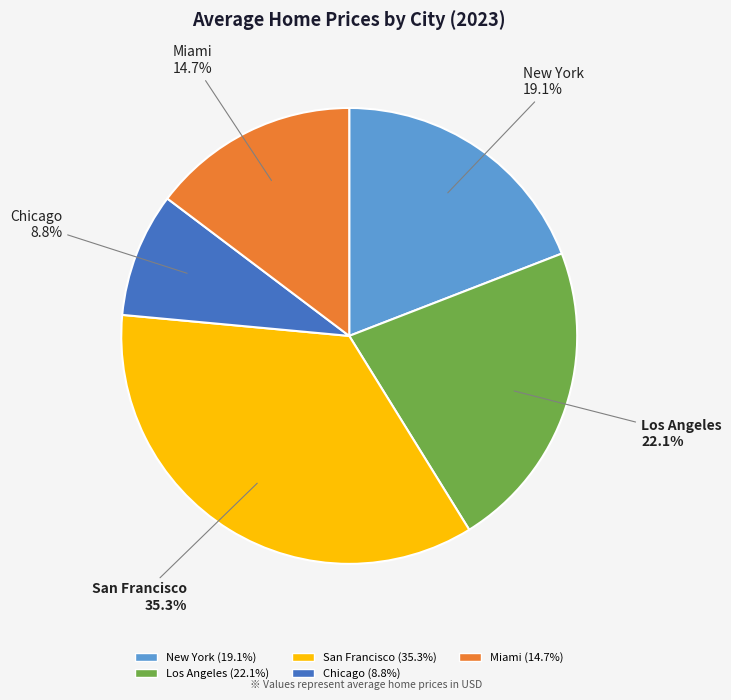

True or false: Los Angeles accounts for 22% of the total.

True